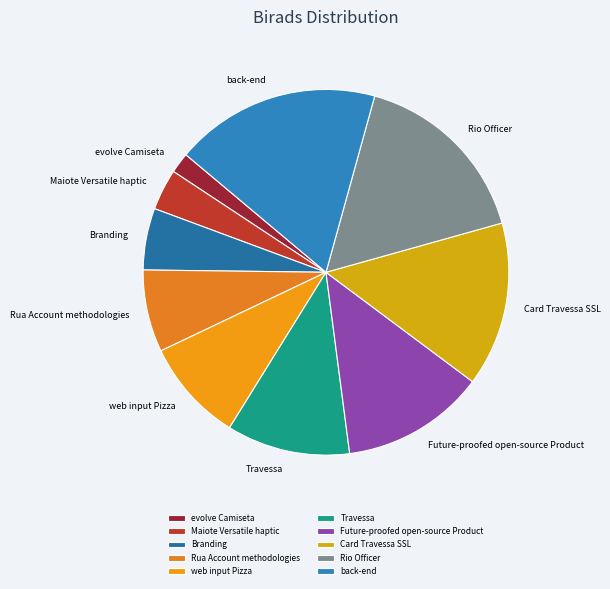

Which category has the smallest portion of the pie?

evolve Camiseta